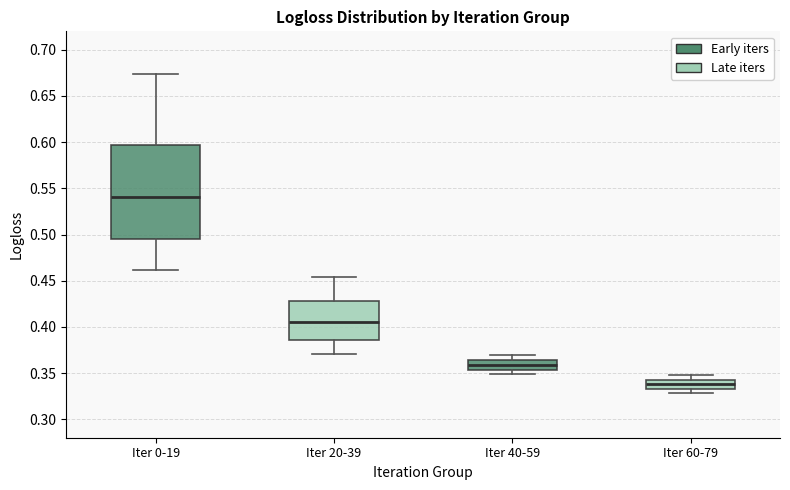

Which box is the tallest, from its lower edge to its upper edge?

Iter 0-19